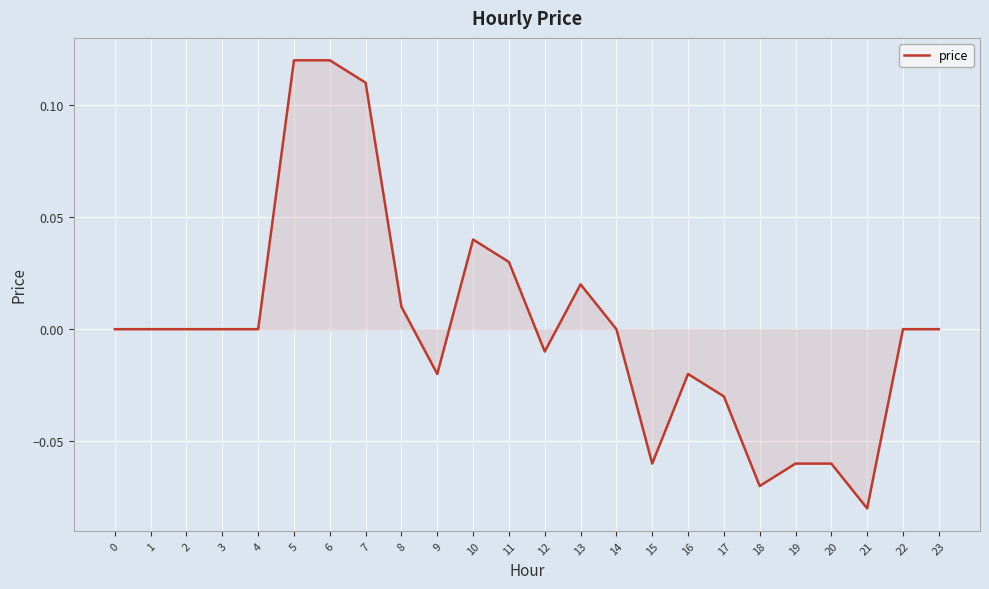

The chart shows a value of 0.0 at 2. True or false?

True